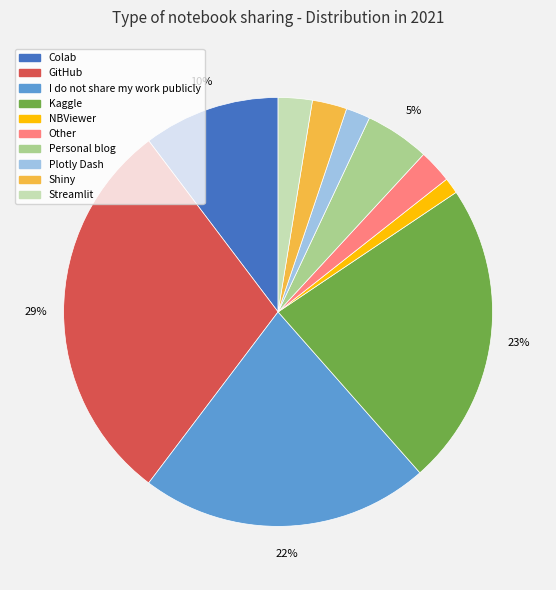

To the nearest percent, what portion does Streamlit represent?

3%